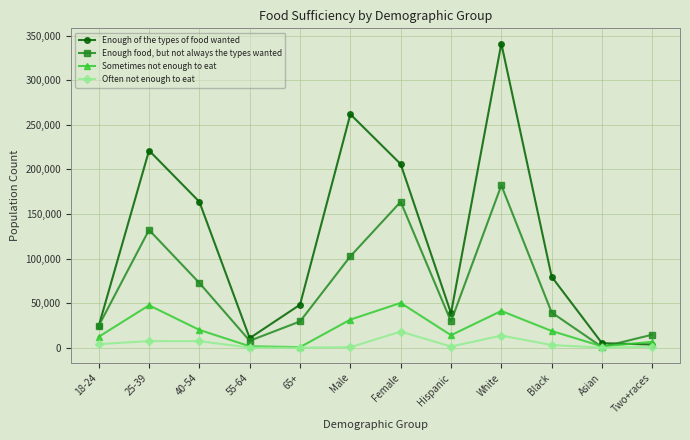

True or false: Enough of the types of food wanted has more than 1 points higher than both neighbors.

True